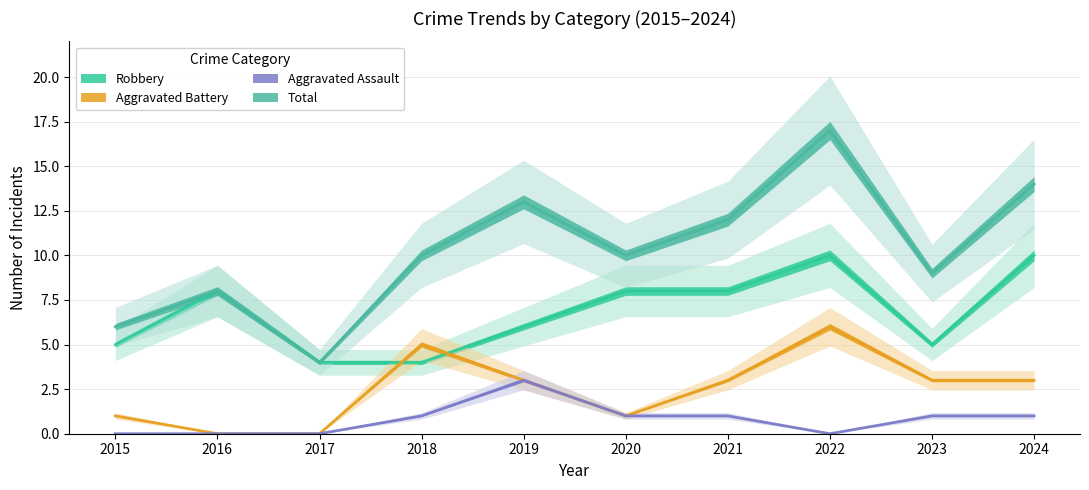

Where is the first local minimum for Aggravated Battery?

2020